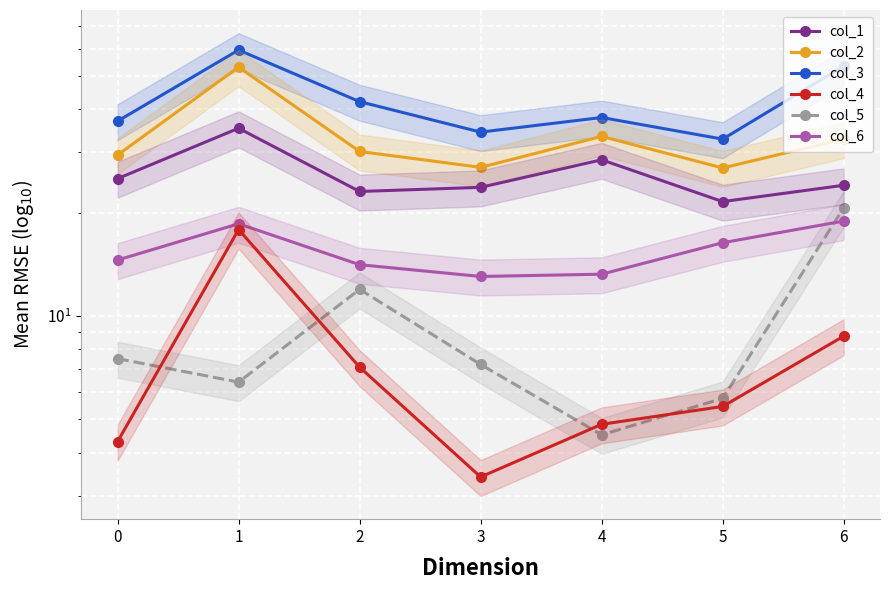

True or false: col_4 and col_2 cross at least once.

False